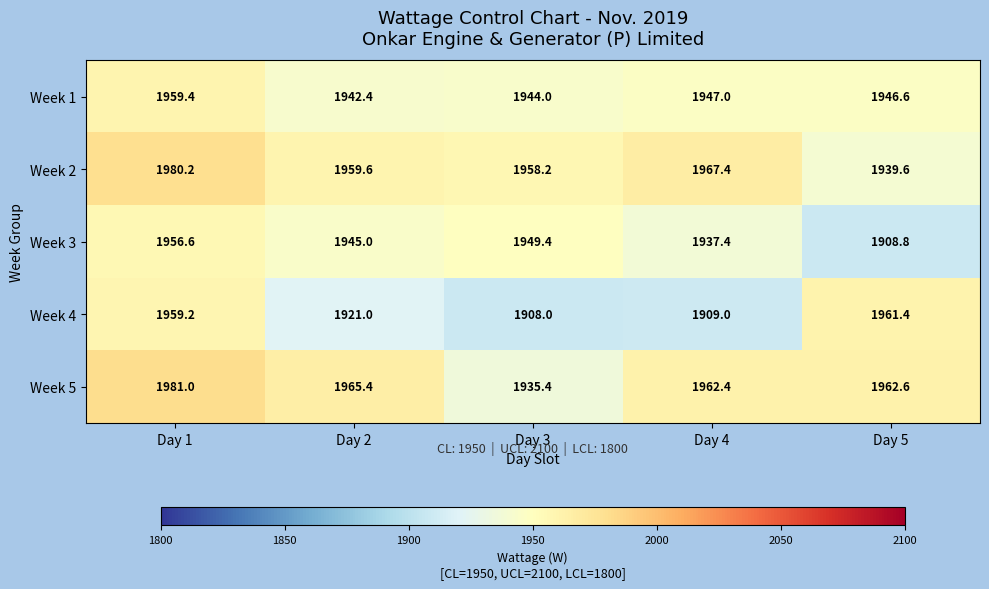

List the series in order of their peak value, highest first.

Week 5, Week 2, Week 4, Week 1, Week 3